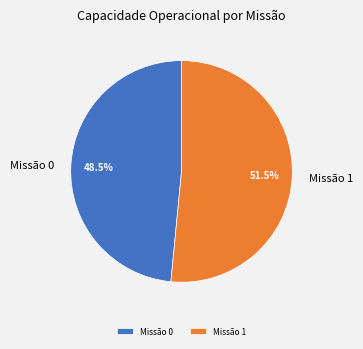

Rank the categories by value from lowest to highest.

Missão 0, Missão 1